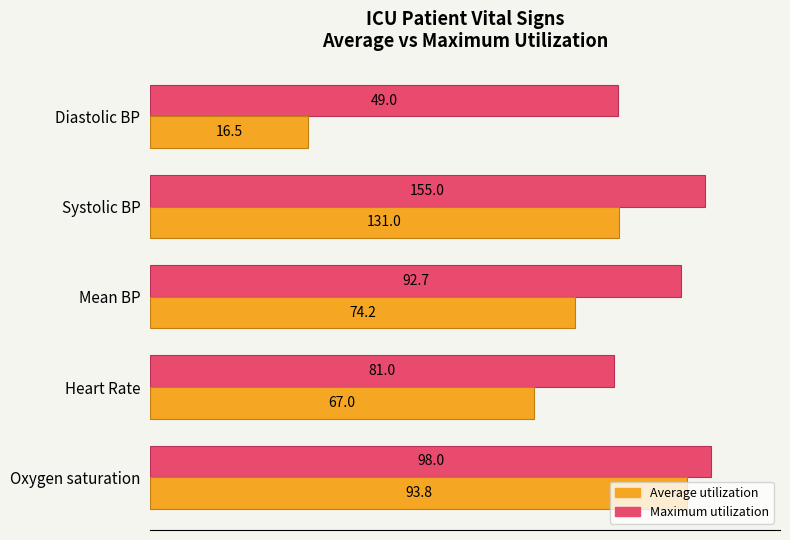

At which label is Maximum utilization closest to 89?

Mean BP